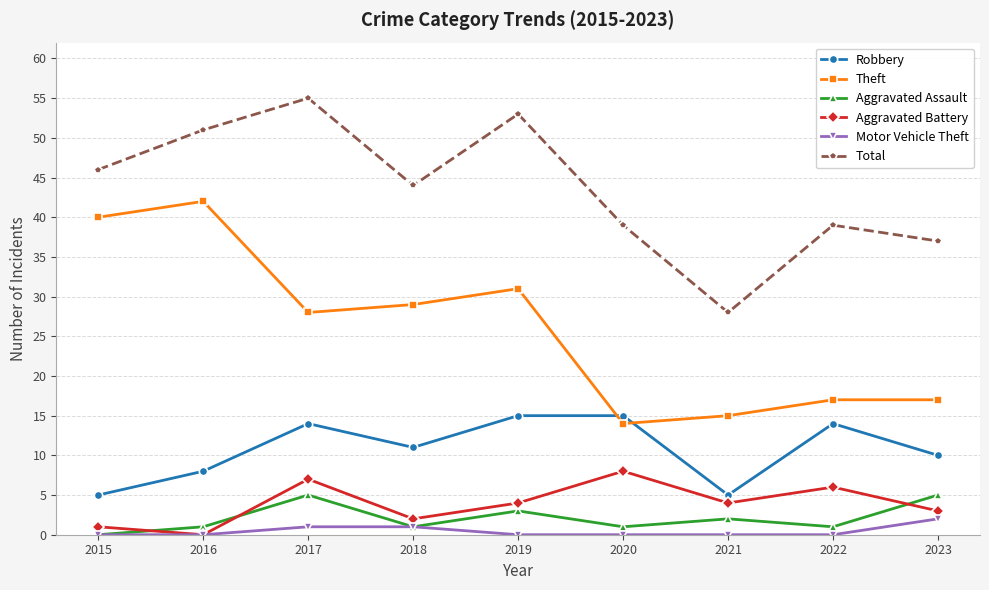

At 2020, list the series in order from smallest to largest.

Motor Vehicle Theft, Aggravated Assault, Aggravated Battery, Theft, Robbery, Total